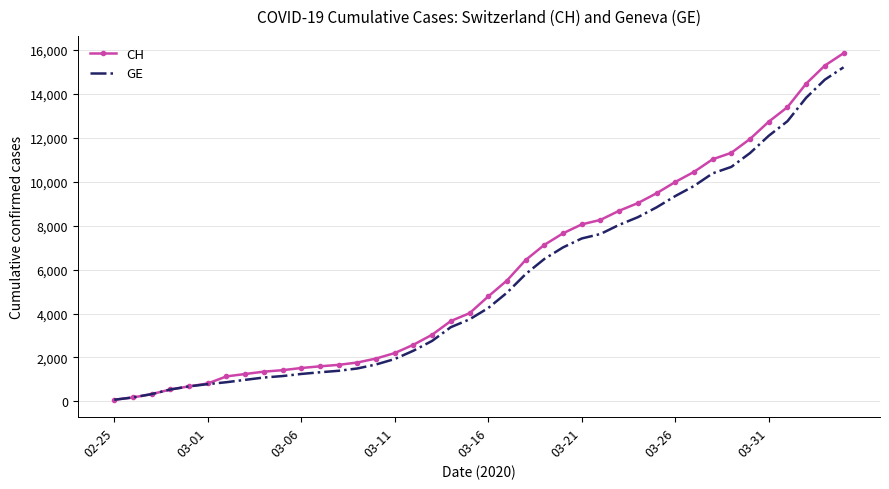

What is the highest value of the CH series?

15857